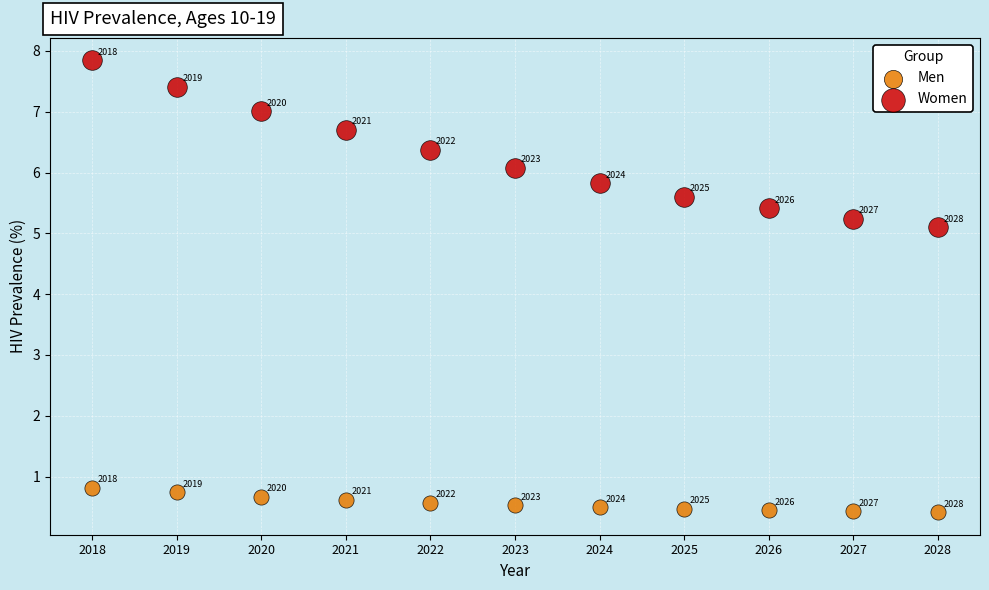

Which series has the largest Y range (max minus min)?

Women